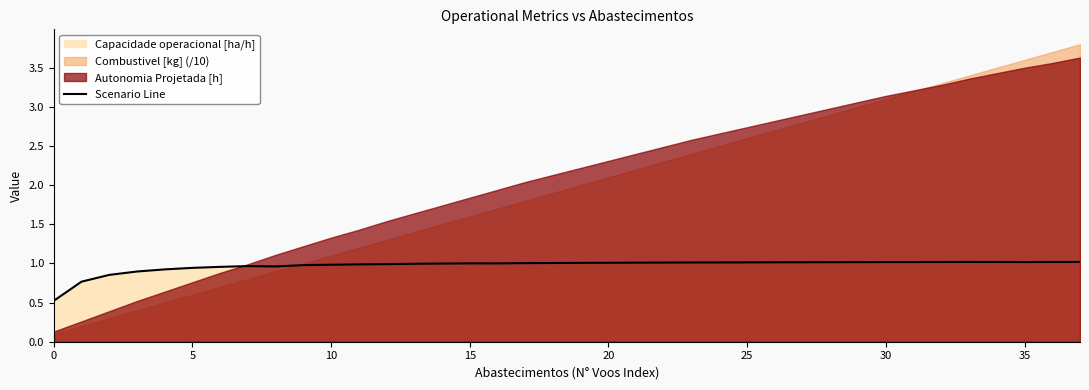

How many points are higher than both their immediate neighbors (excluding endpoints)?

3